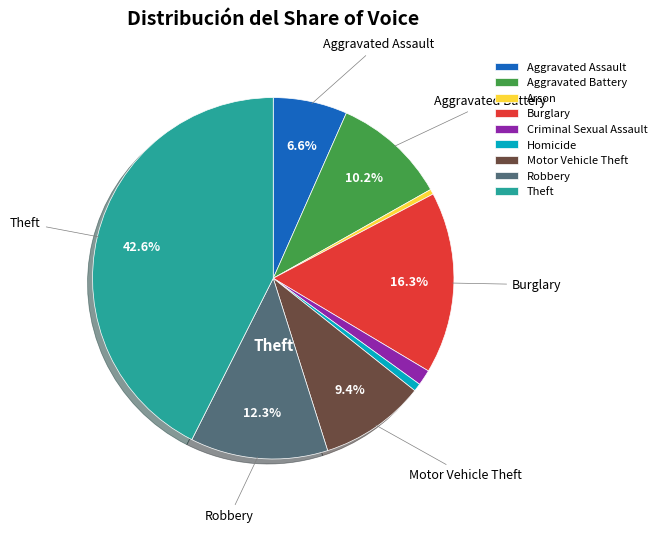

To the nearest percent, what is the combined percentage of Arson and Motor Vehicle Theft?

10%